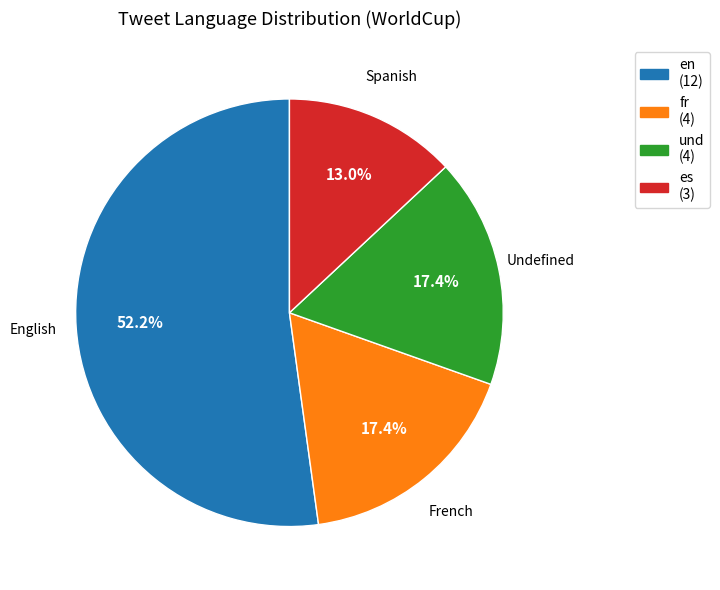

What is the largest slice in the pie chart?

en